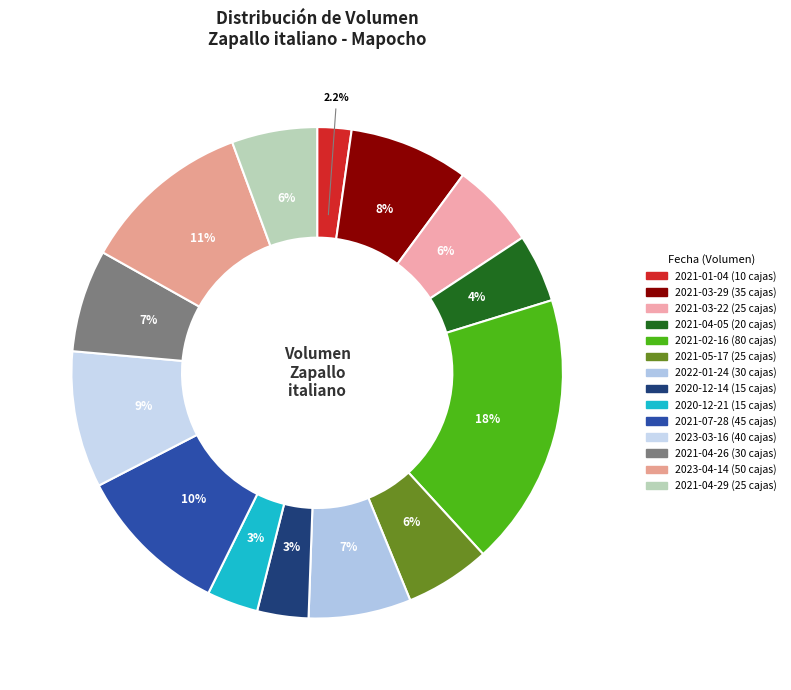

Count the number of slices in the pie.

14